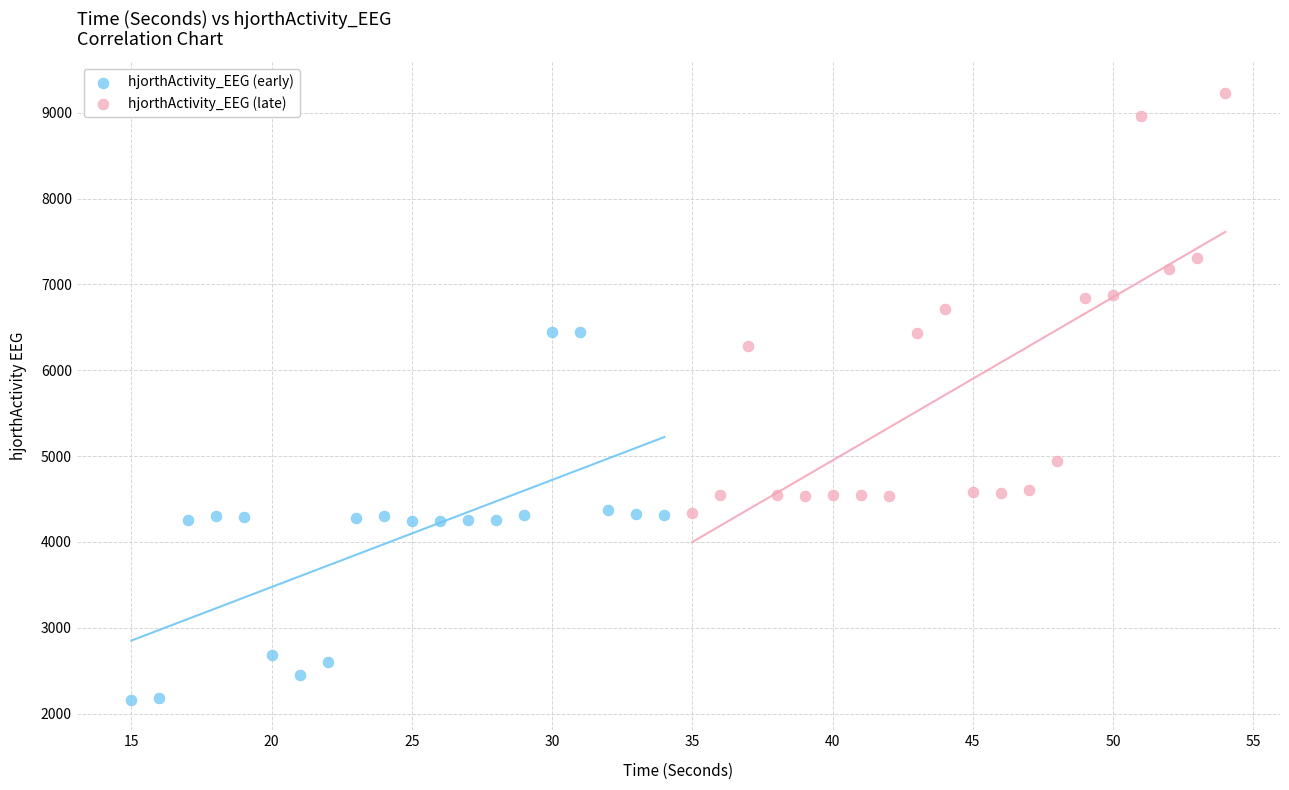

Which series reaches the maximum Y coordinate?

hjorthActivity_EEG (late)